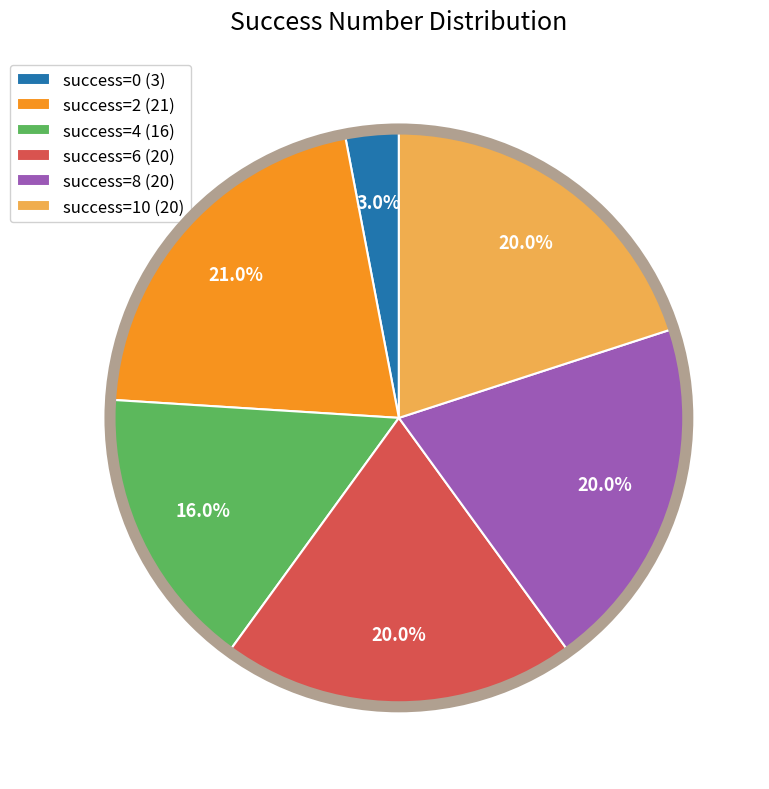

To the nearest percent, what is the difference between the largest and smallest slice percentages?

18%